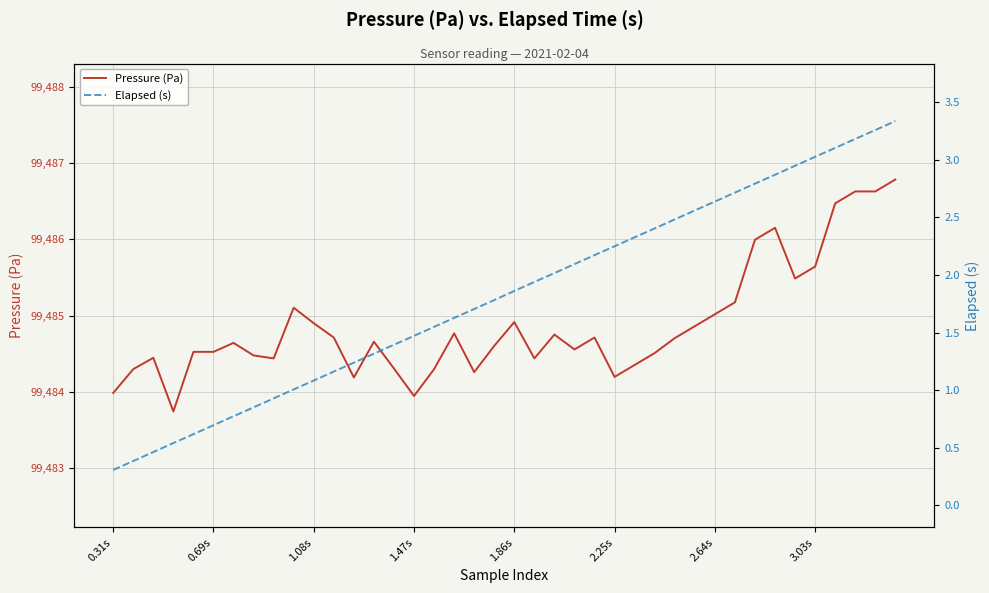

What is the difference between the Pressure (Pa) values at 22 and 33?

1.4